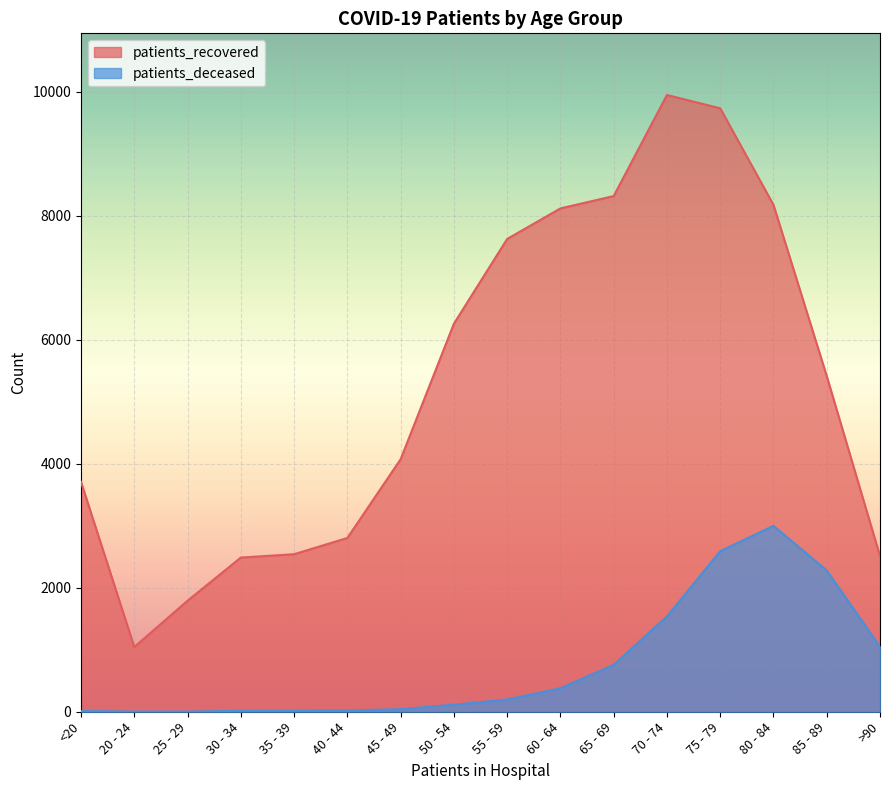

Is the value of patients_recovered at 65 - 69 greater than the value of patients_deceased at 45 - 49?

Yes